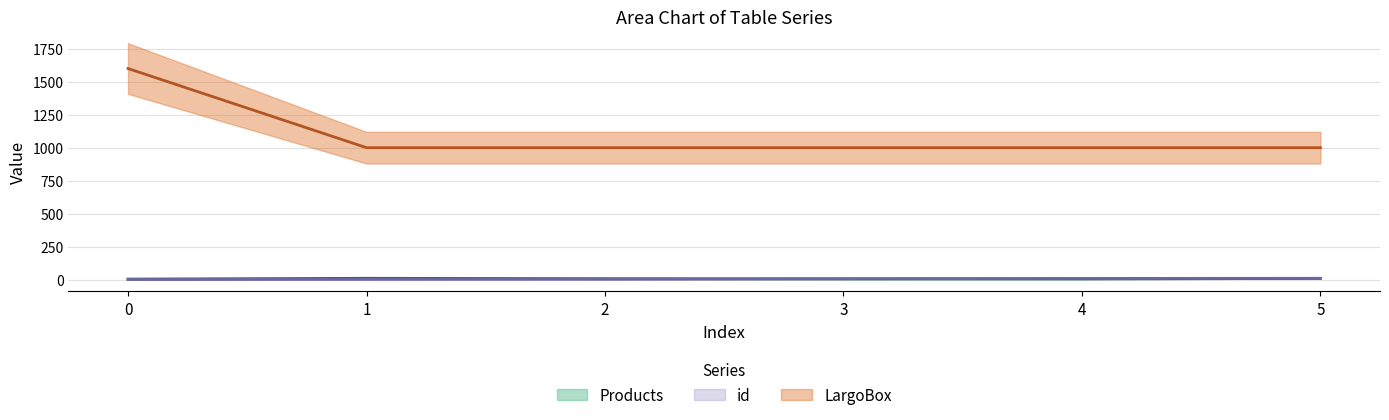

What is the sum of the Products values at 4 and 1?

15